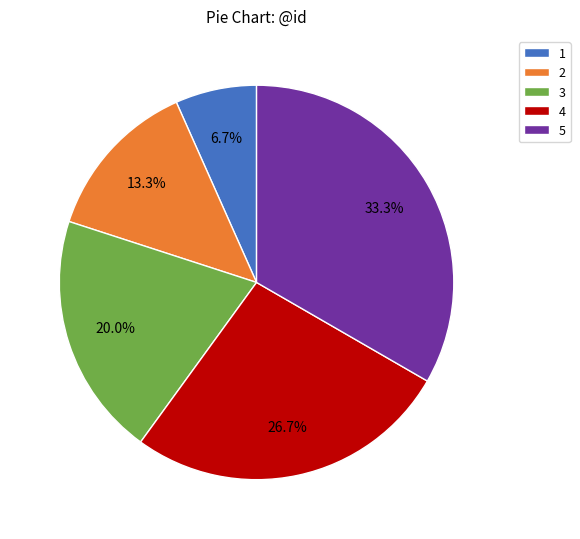

To the nearest percent, what is the combined percentage of 2 and 4?

40%